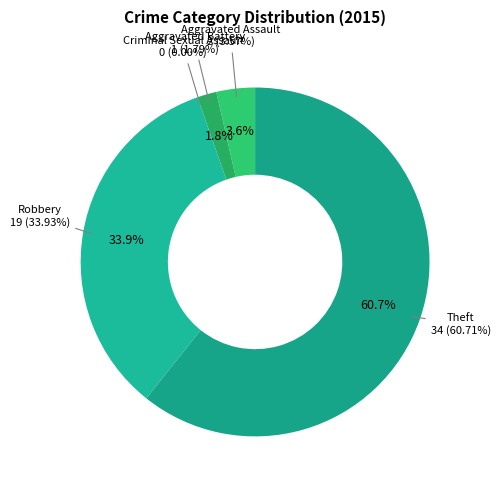

What percentage do Theft and Aggravated Assault together represent?

64.3%